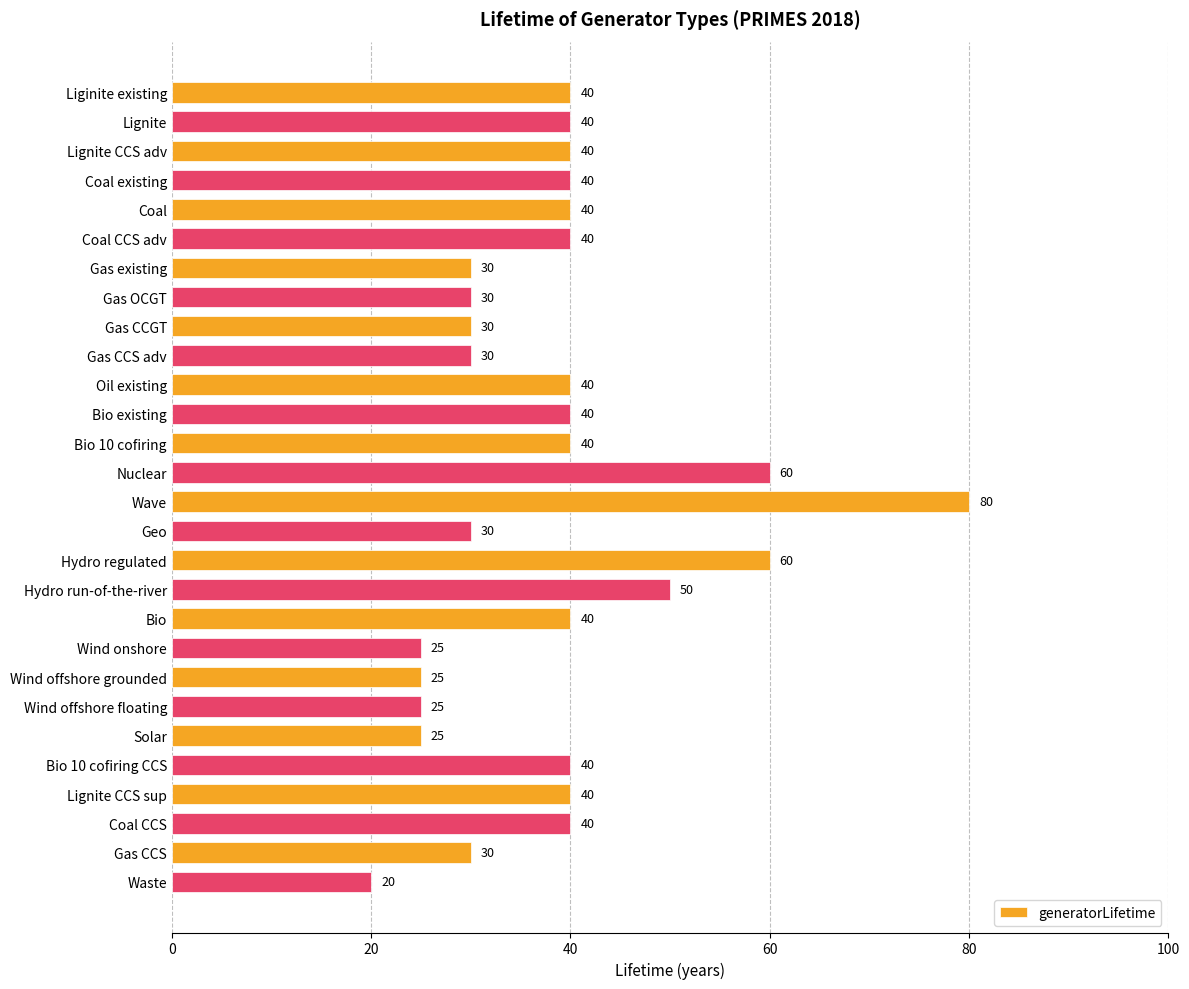

Does the chart contain stacked bars?

No